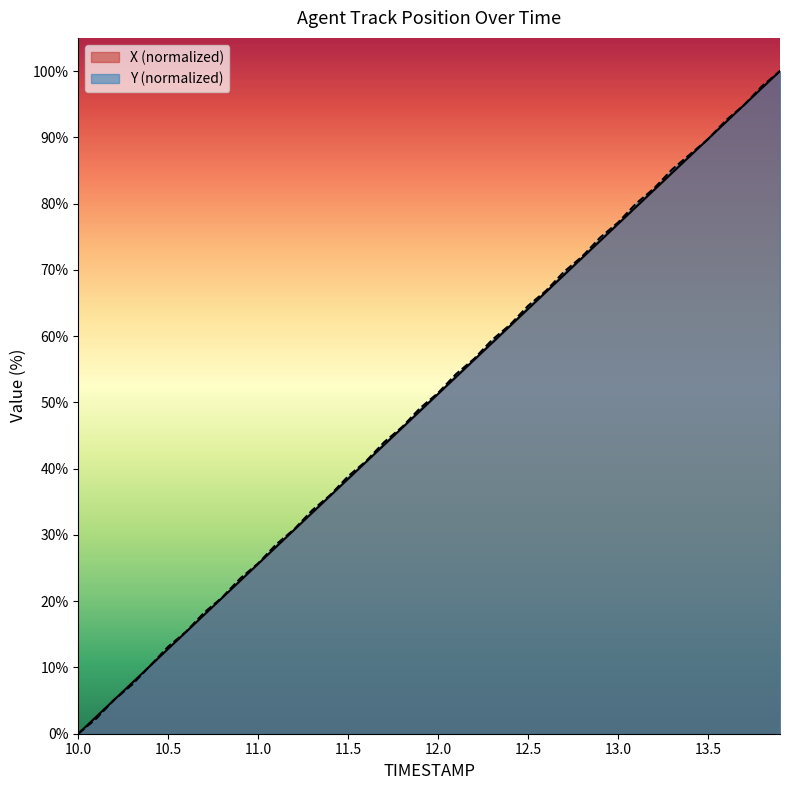

What is the difference between the second highest and second lowest values in the X series?

94.9